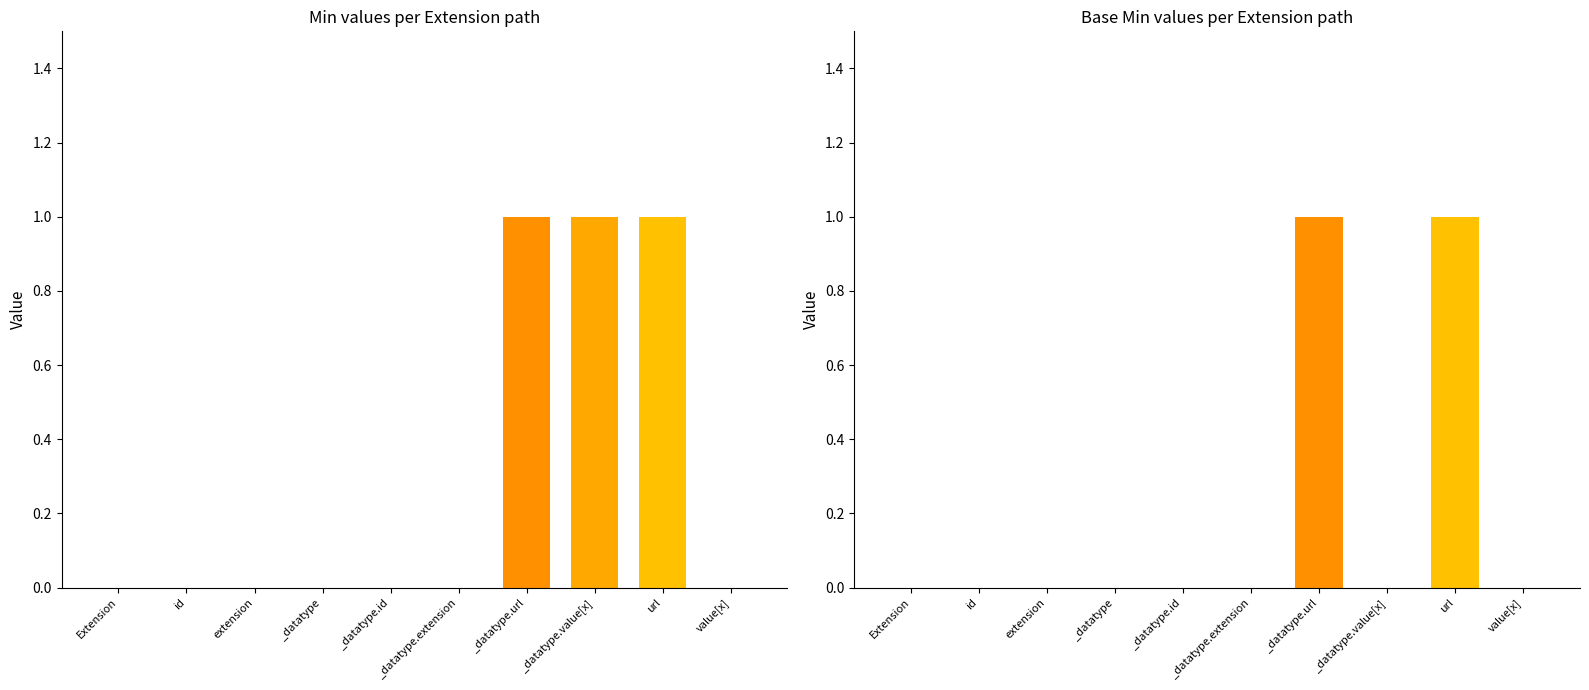

List the series in order of their overall mean, highest first.

Min, Base Min